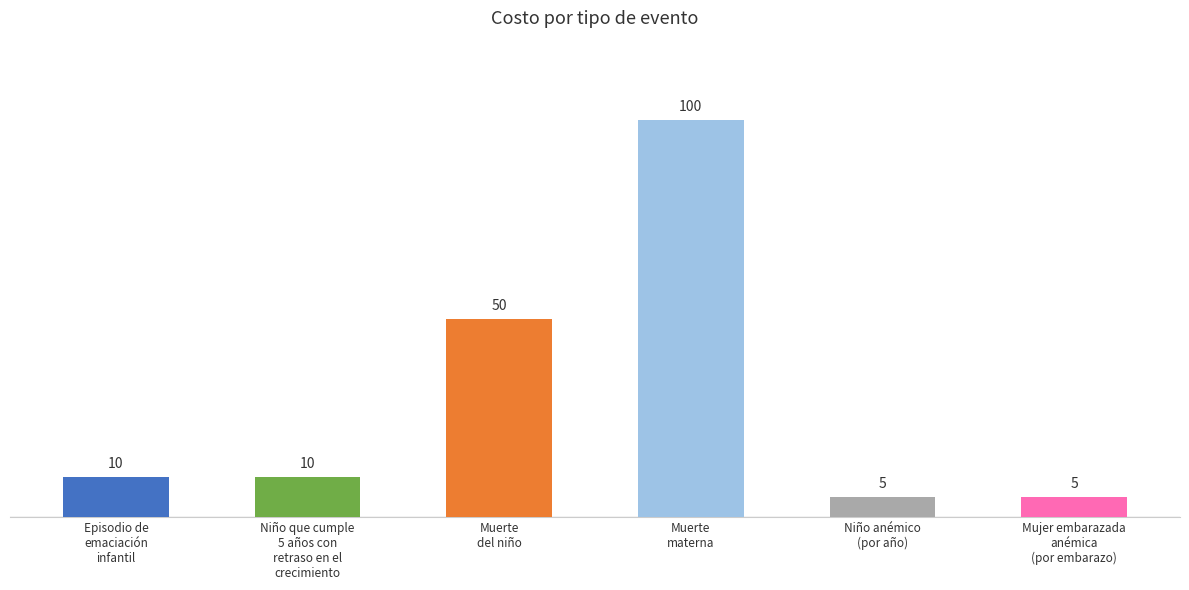

Reading left to right, extract all data points from this chart.

Episodio de
emaciación
infantil=10	Niño que cumple
5 años con
retraso en el
crecimiento=10	Muerte
del niño=50	Muerte
materna=100	Niño anémico
(por año)=5	Mujer embarazada
anémica
(por embarazo)=5